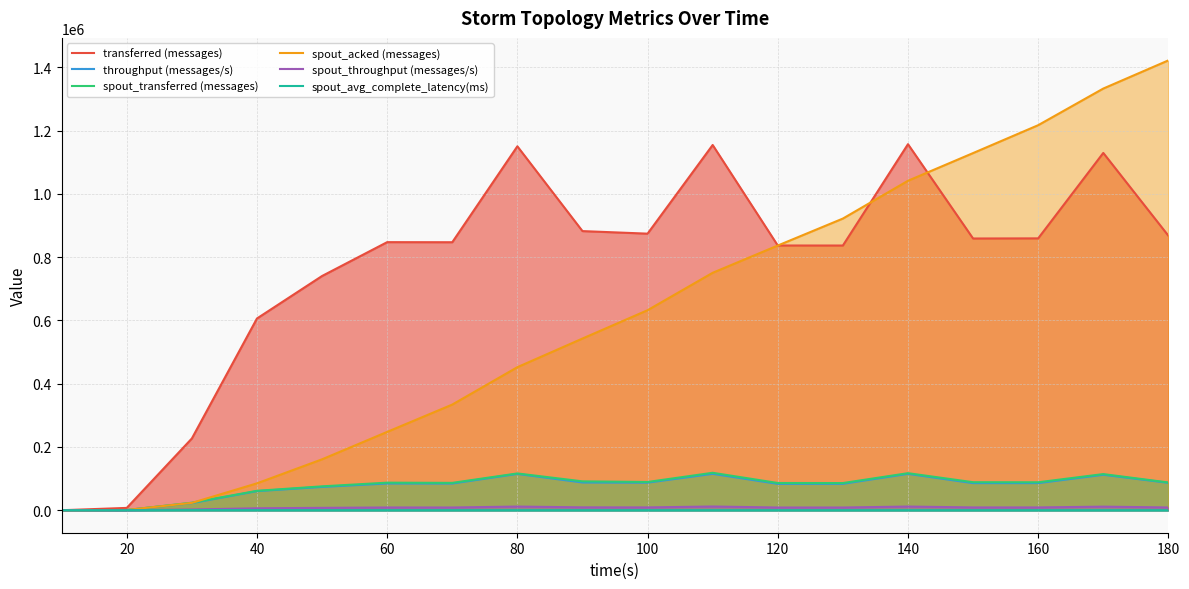

Which series has the largest total across all categories?

transferred (messages)